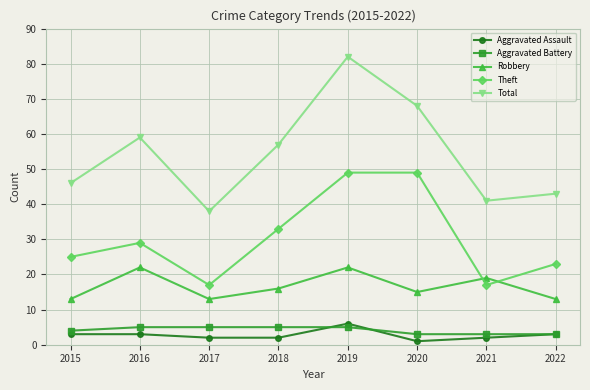

What is the difference between the highest and lowest values at 2016?

56